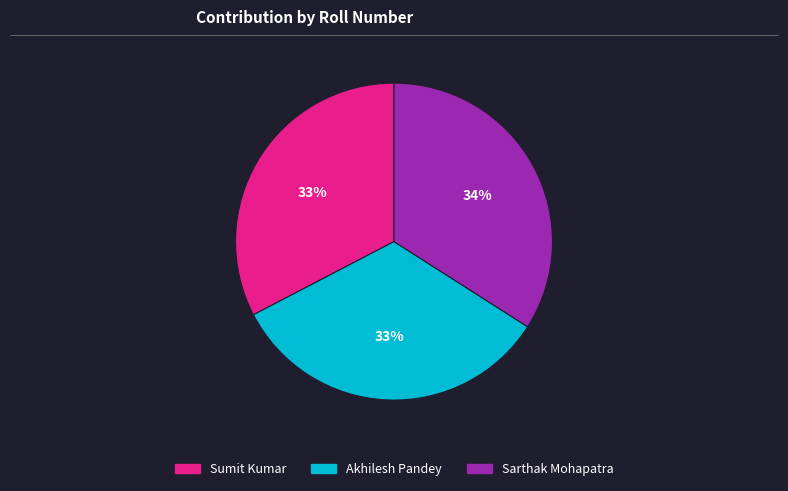

To the nearest percent, what portion does Sumit Kumar represent?

33%